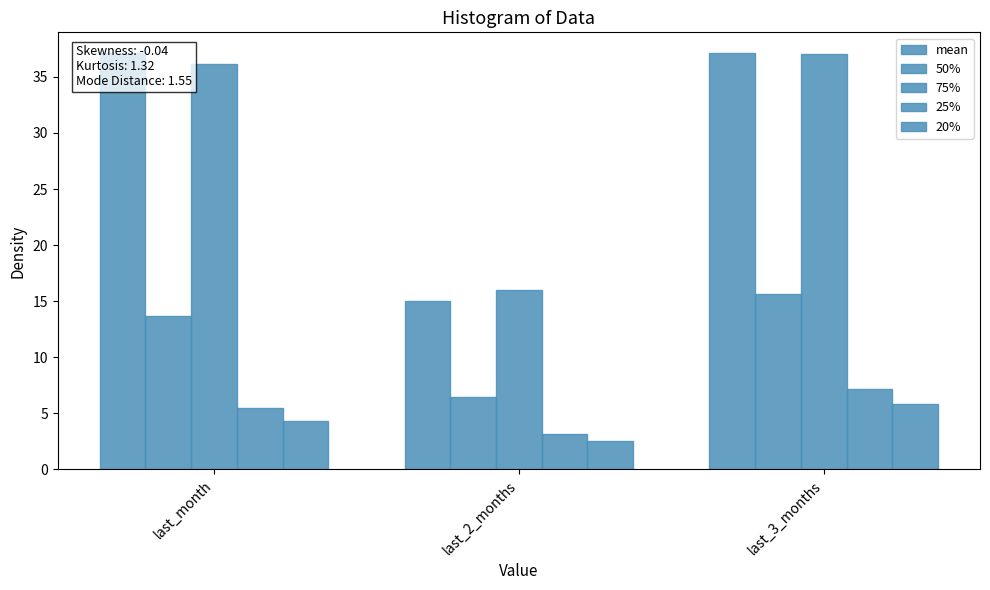

What is the label of the 3rd bar from the left?

last_3_months